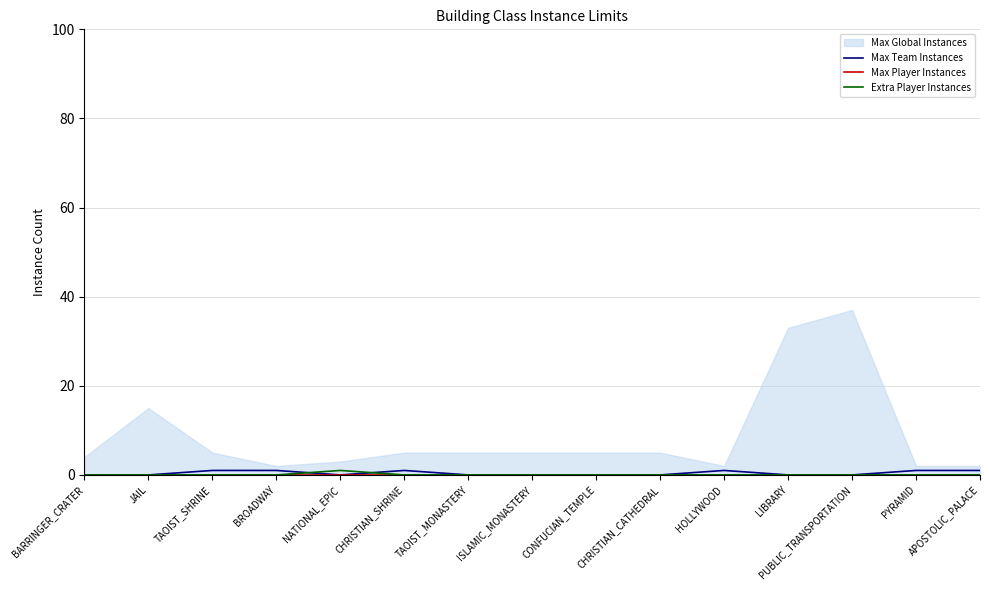

True or false: Extra Player Instances has a value of 0 at CHRISTIAN_SHRINE.

True